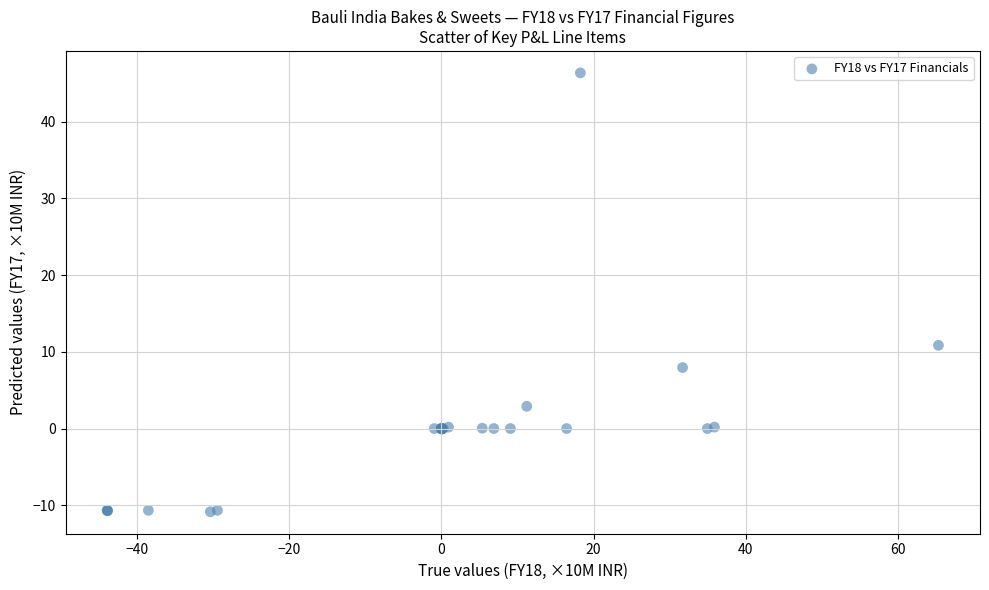

What Y value in the scatter plot is closest to 17?

10.8